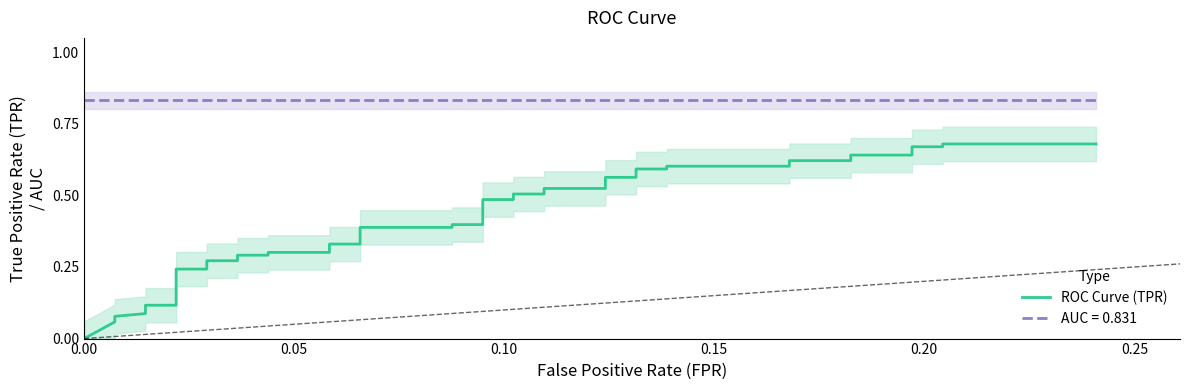

Reading left to right, extract all data points from this chart.

0.0	0.1	0.1	0.1	0.1	0.1	0.2	0.2	0.3	0.3	0.3	0.3	0.3	0.3	0.3	0.3	0.4	0.4	0.4	0.4	0.5	0.5	0.5	0.5	0.5	0.5	0.6	0.6	0.6	0.6	0.6	0.6	0.6	0.6	0.6	0.6	0.7	0.7	0.7	0.7